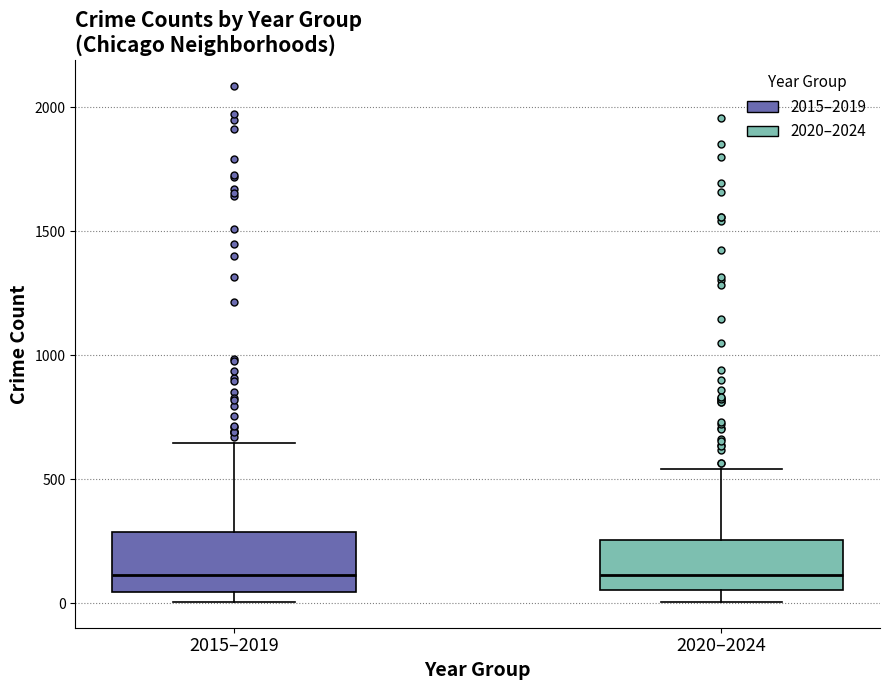

Reading left to right, transcribe this box plot: for each box, give where its median line is, the range the box spans, and where its two whiskers end, as read against the y-axis. The values are not printed on the chart, so give them approximately, as read against the axis.

2015–2019: median 100, box 50 to 300, whiskers 0 to 650
2020–2024: median 100, box 50 to 250, whiskers 0 to 550